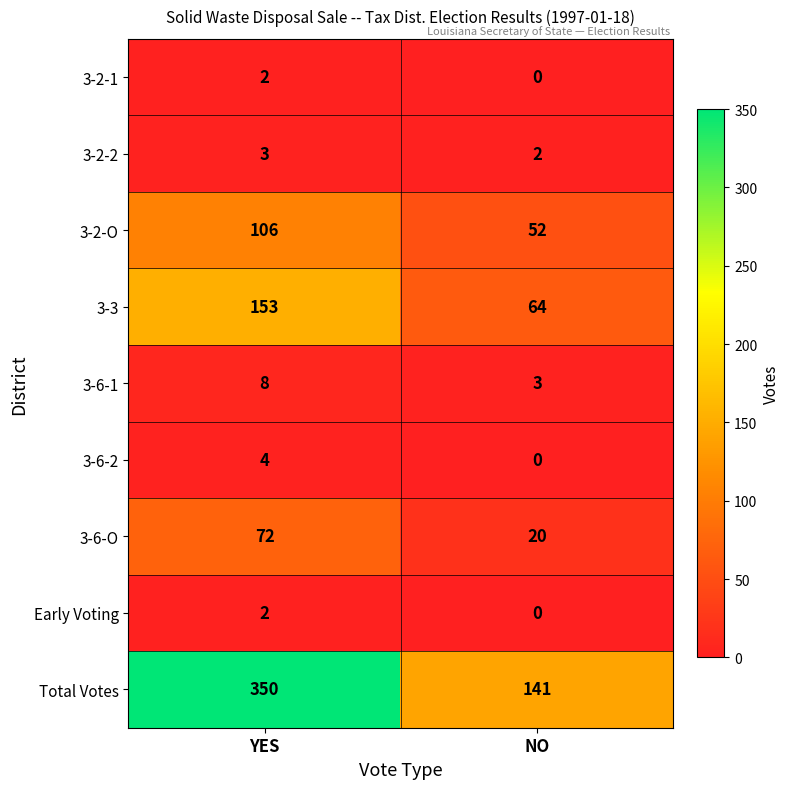

The value of 3-6-2 at YES is 1. True or false?

False